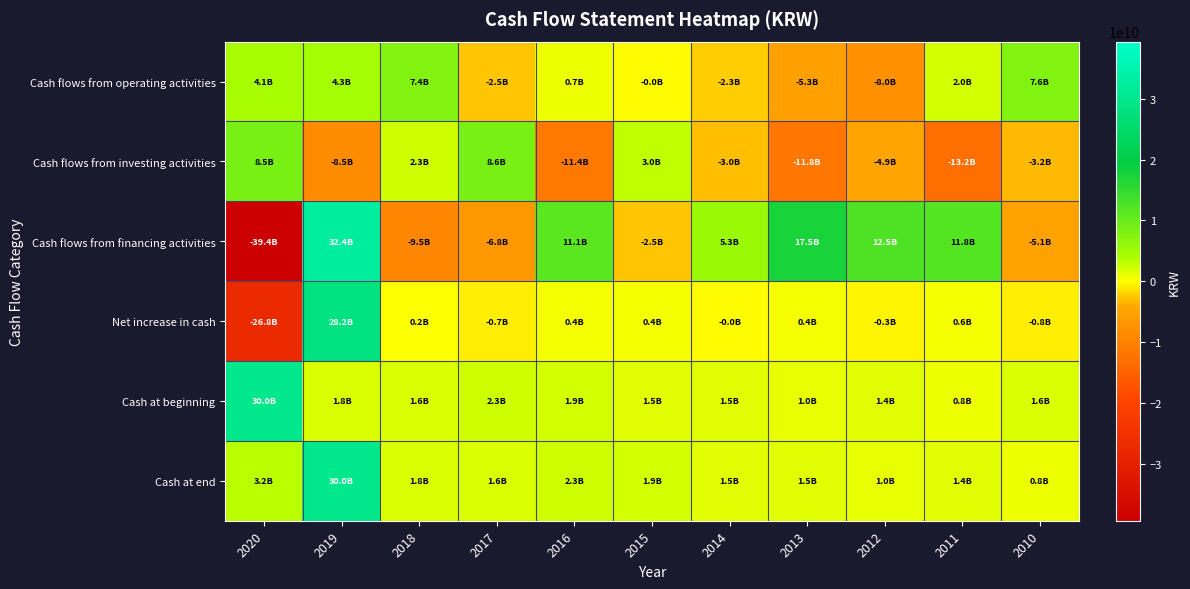

Which series has the largest range (max minus min)?

Cash flows from financing activities